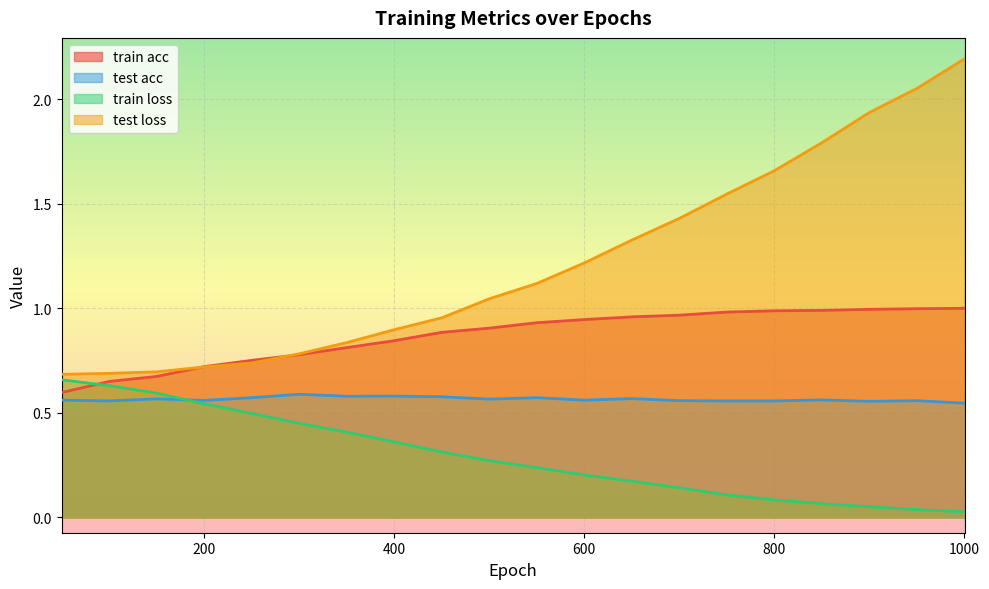

How many values in the test loss series are below 1?

9